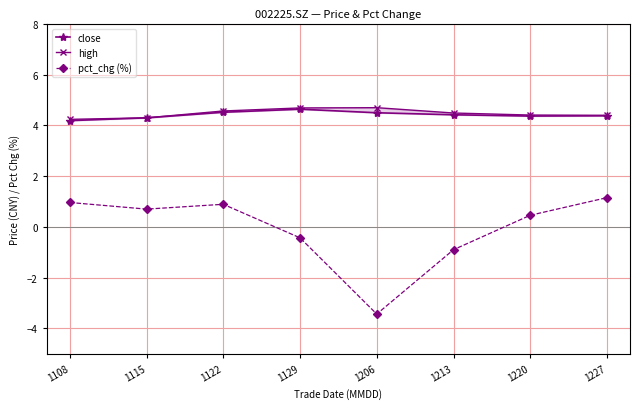

Reading left to right, extract all data points from this chart.

close: 4.2	4.3	4.5	4.6	4.5	4.4	4.4	4.4
high: 4.2	4.3	4.6	4.7	4.7	4.5	4.4	4.4
pct_chg (%): 1.0	0.7	0.9	-0.4	-3.4	-0.9	0.5	1.2